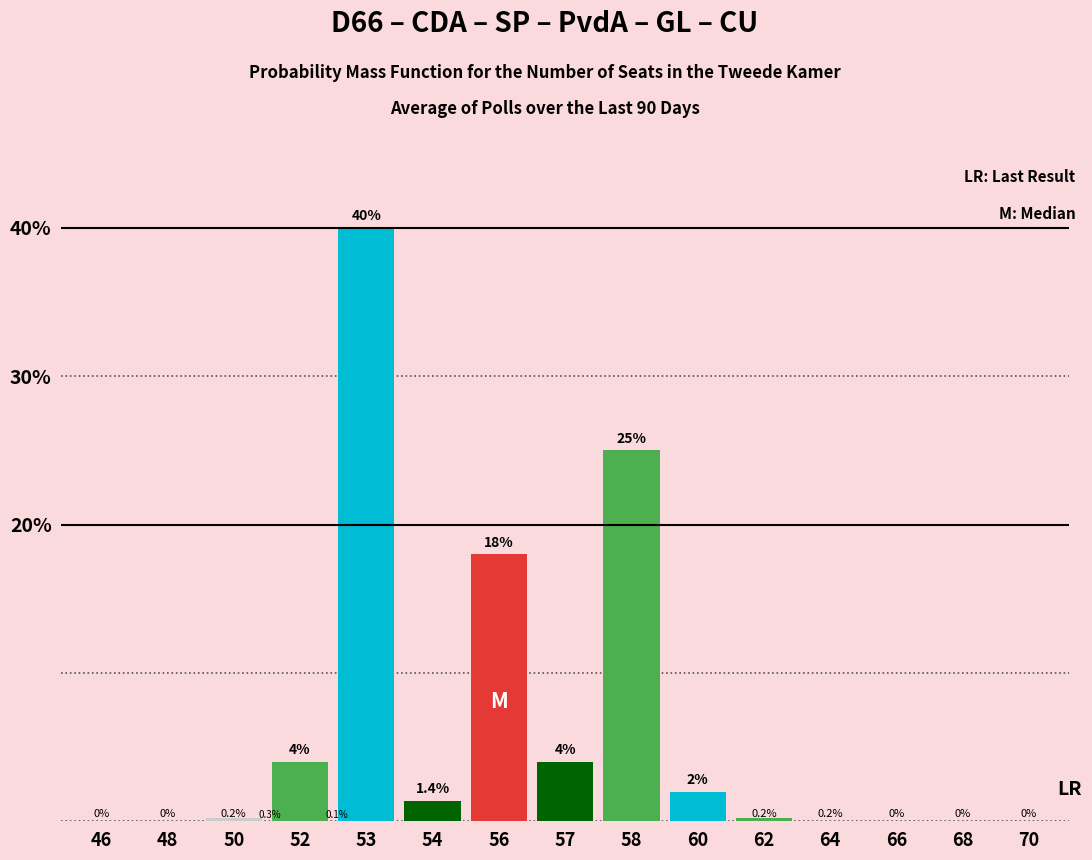

Reading left to right, what are all the values shown in this chart?

46=0.0	48=0.0	50=0.2	52=4.0	53=40.0	54=1.4	56=18.0	57=4.0	58=25.0	60=2.0	62=0.2	64=0.0	66=0.0	68=0.0	70=0.0